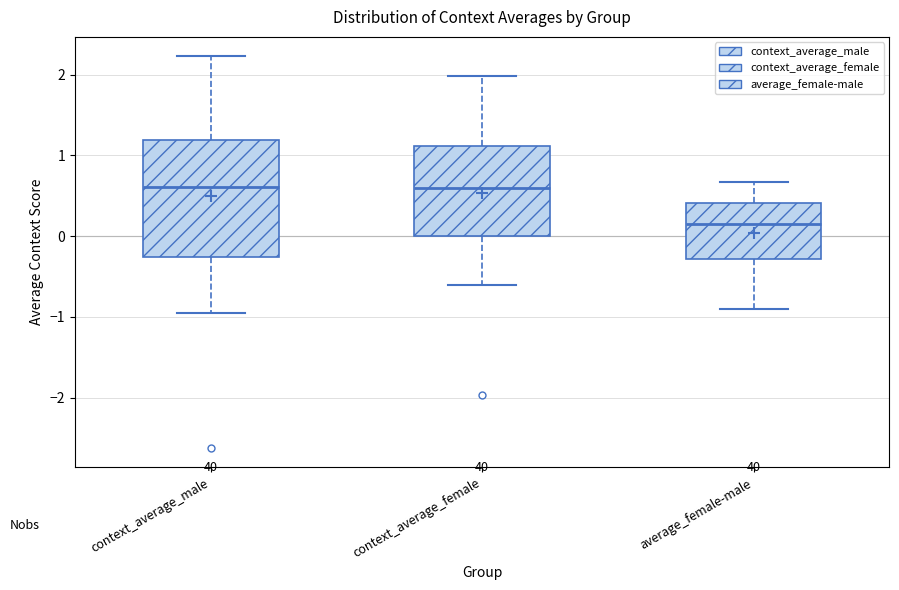

Which box's median line is the lowest?

average_female-male